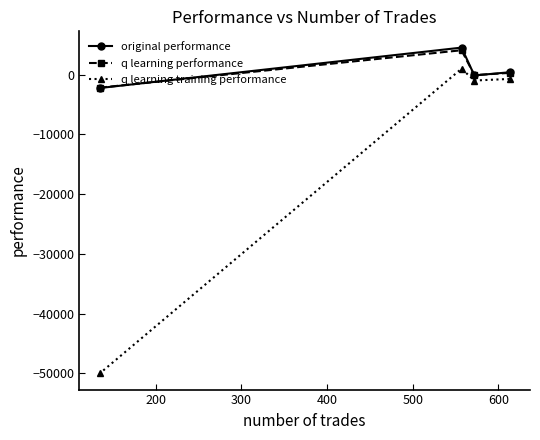

Which series has the largest range (max minus min)?

q learning training performance